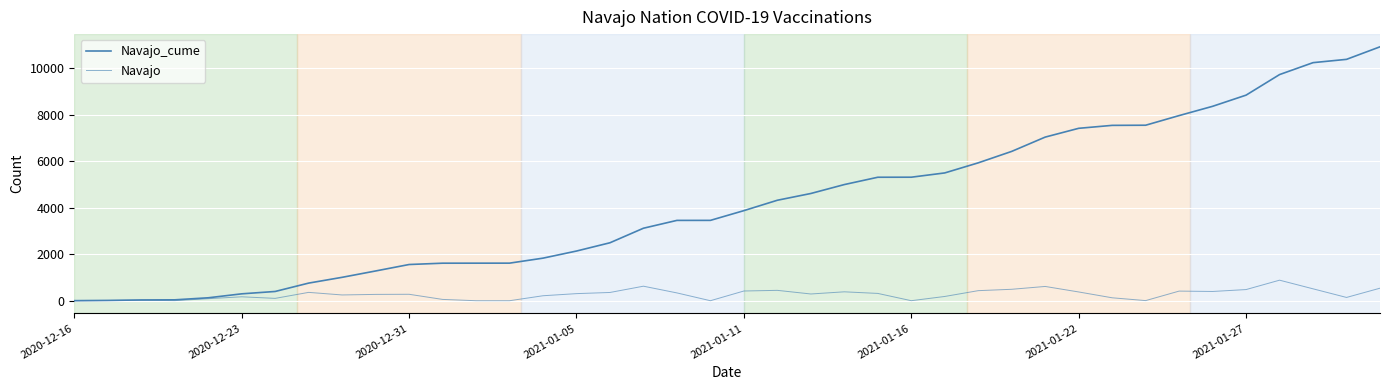

Does the chart display data point markers on the line(s)?

No